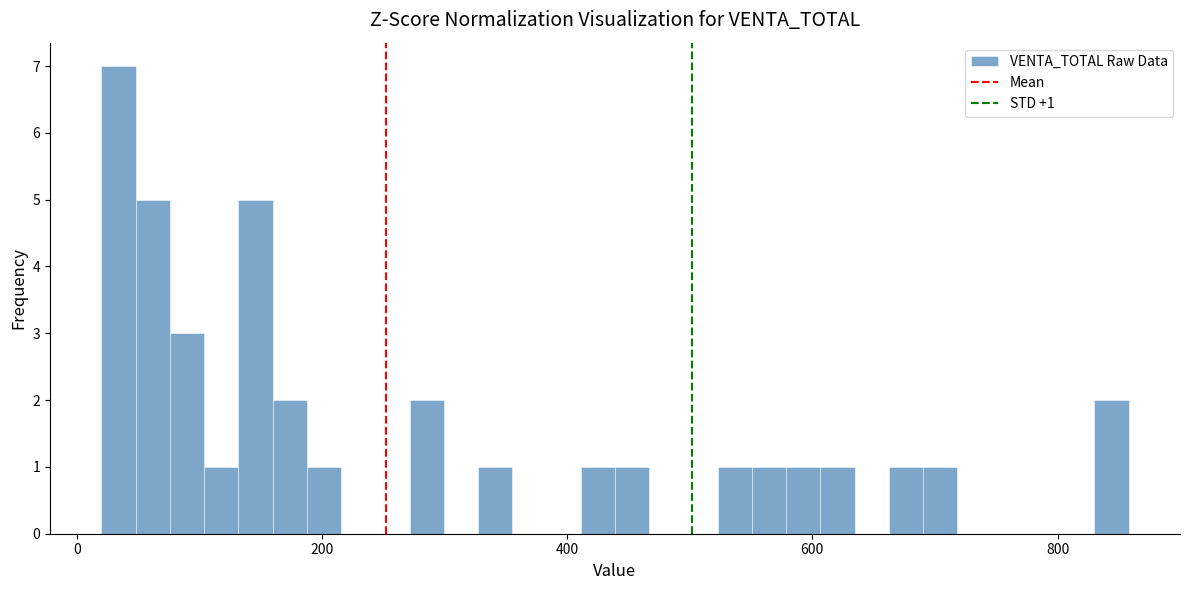

Read against the x-axis, roughly where is the centre of the tallest bar?

40